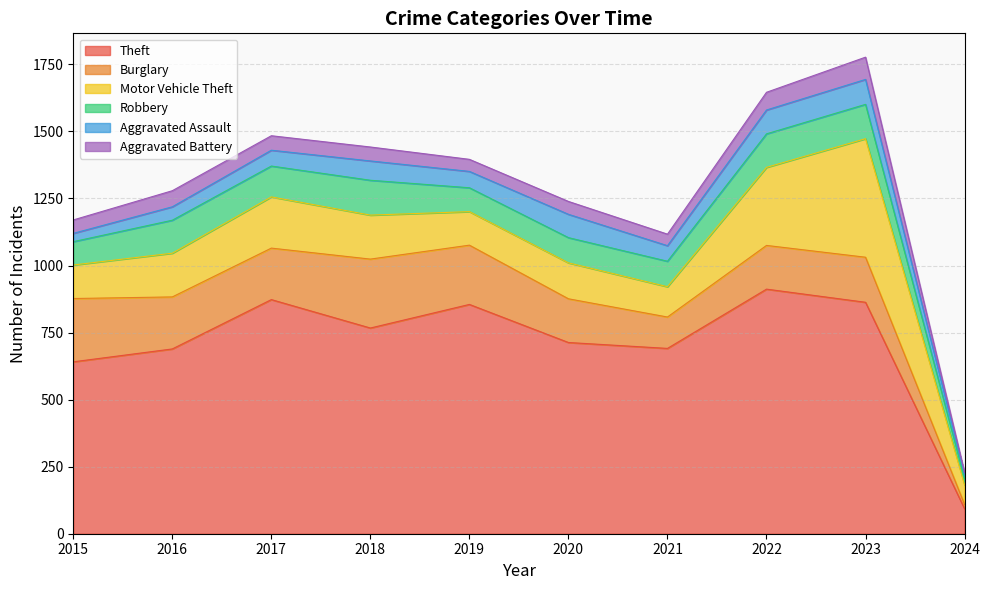

Where does the Burglary series first go above 192?

2015